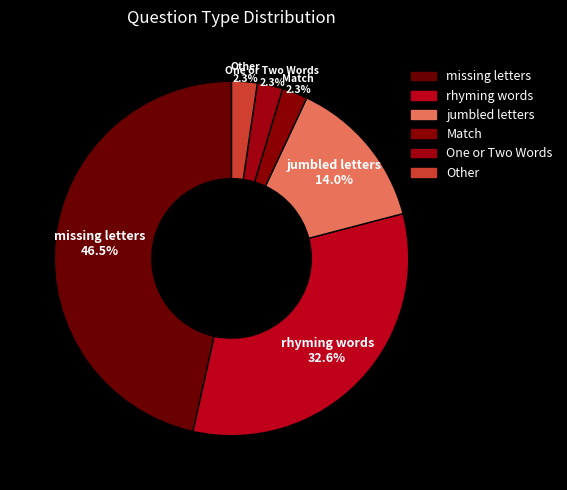

To the nearest percent, what percentage of the pie is Other?

2%